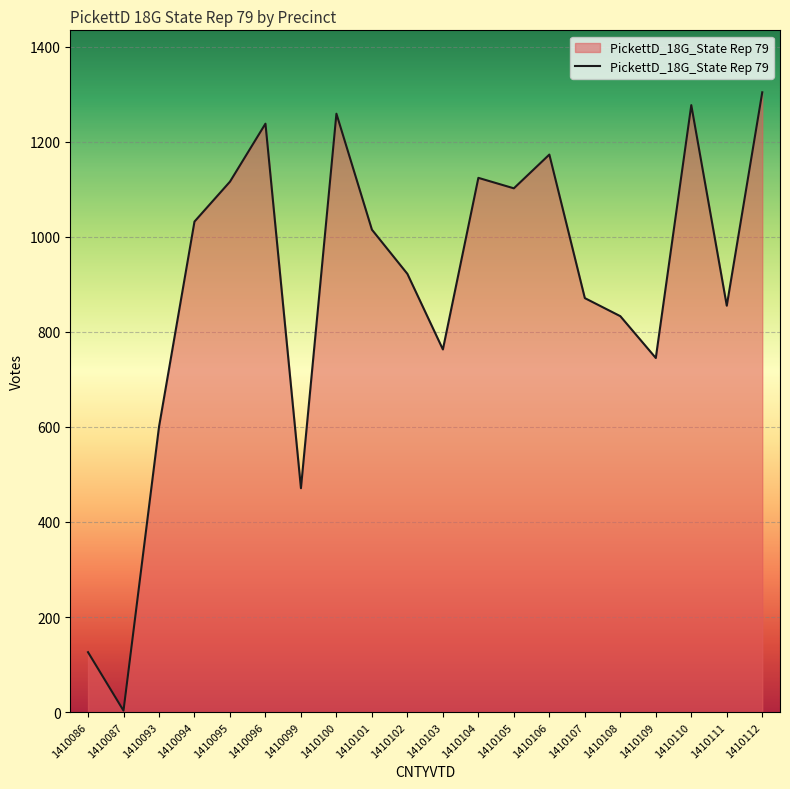

The value at 1410105 is 1102. True or false?

True